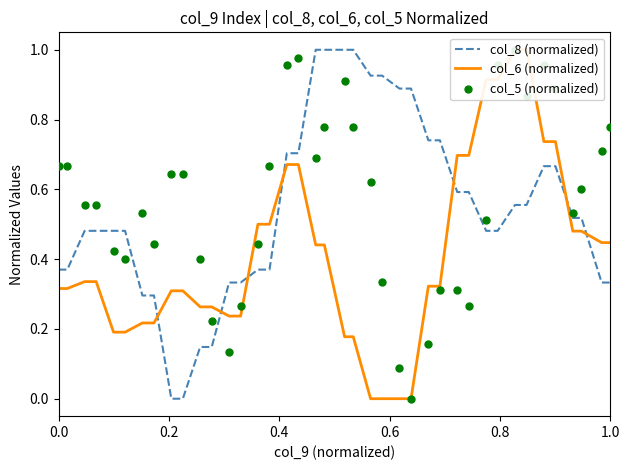

Which series reaches the minimum Y coordinate?

col_8 (normalized)